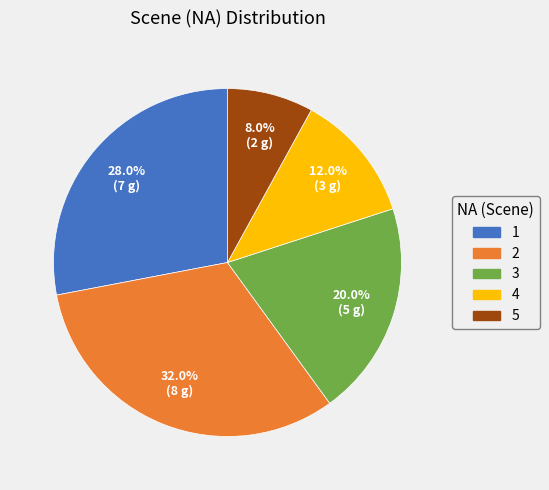

To the nearest percent, what percentage of the pie is 2?

32%